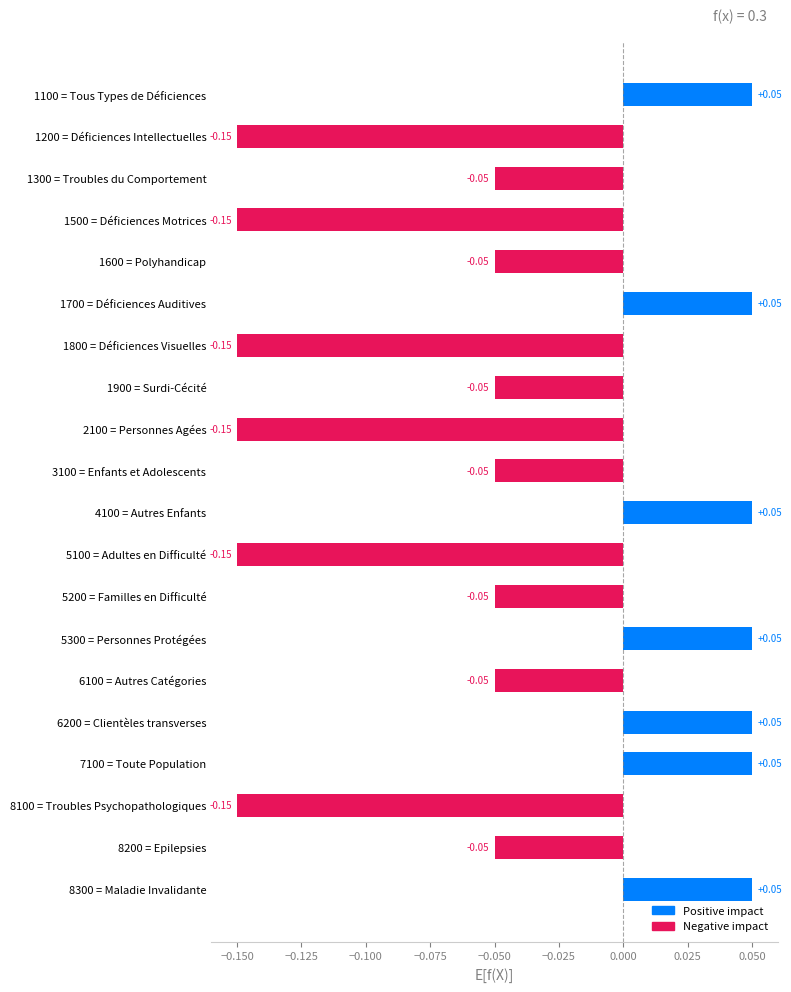

What is the sum of all values?

-0.9